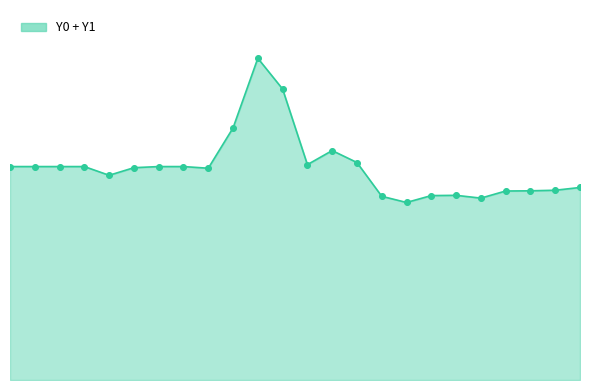

Does the chart have visible grid lines?

No